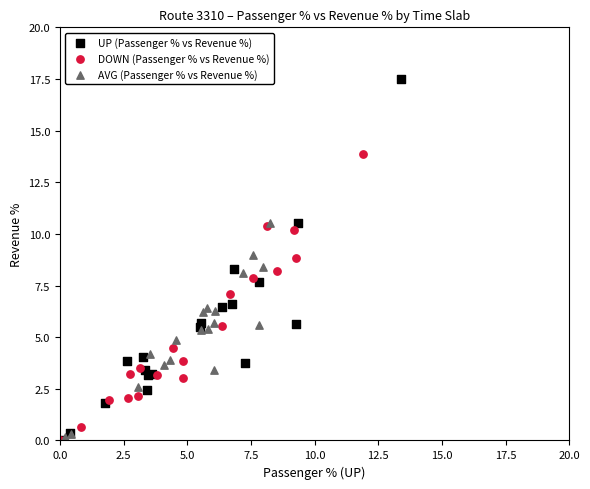

What are all the series names shown in the legend?

UP (Passenger % vs Revenue %), DOWN (Passenger % vs Revenue %), AVG (Passenger % vs Revenue %)